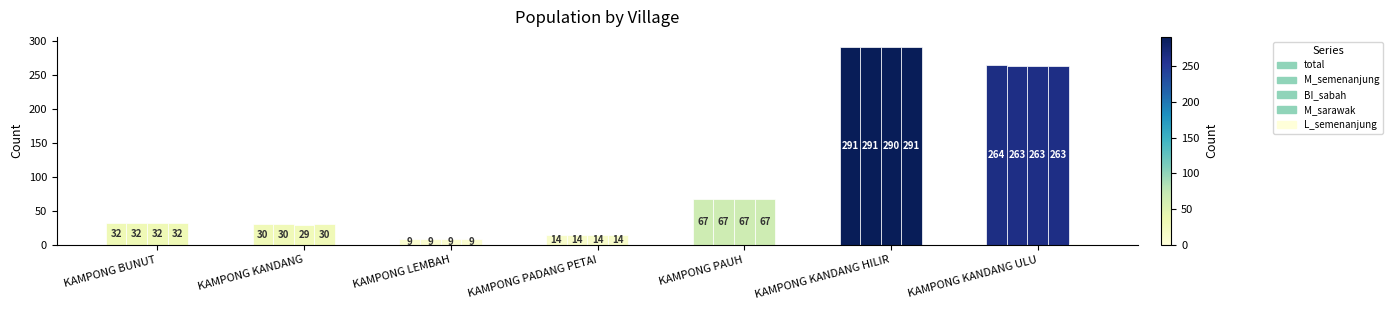

At which category is the sum across all series the highest?

KAMPONG KANDANG HILIR